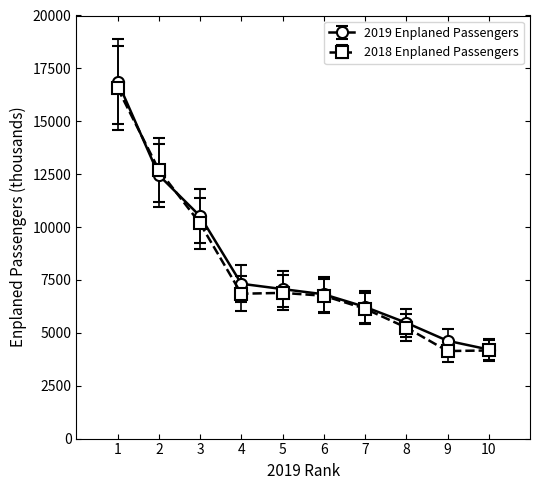

The value of 2018 Enplaned Passengers at 7 is 6138.8. True or false?

True